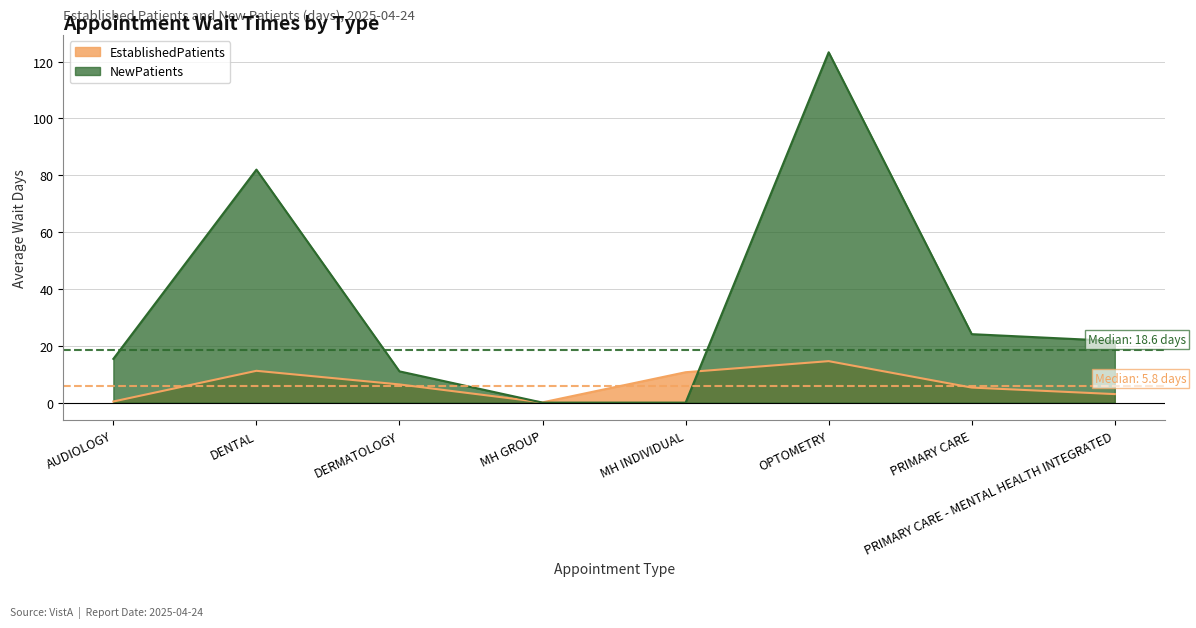

How many lines are shown in the chart?

2